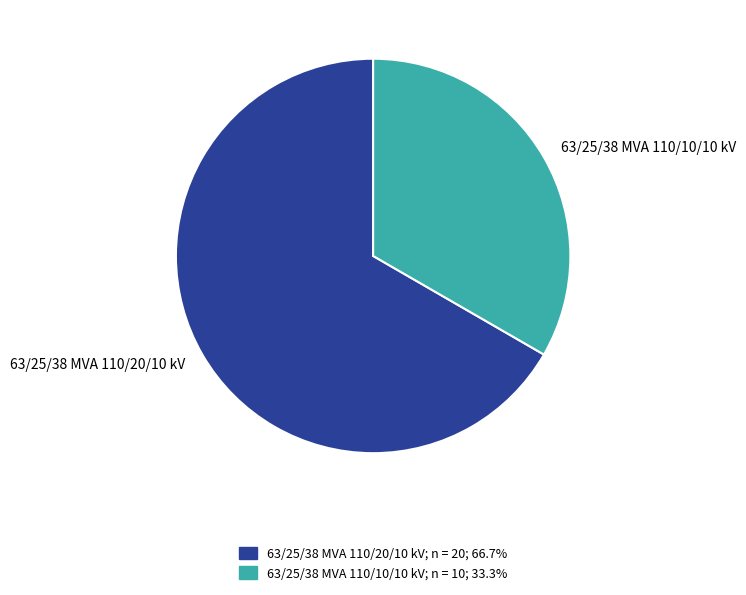

What is the ratio of the value at 63/25/38 MVA 110/10/10 kV to the value at 63/25/38 MVA 110/20/10 kV?

0.5